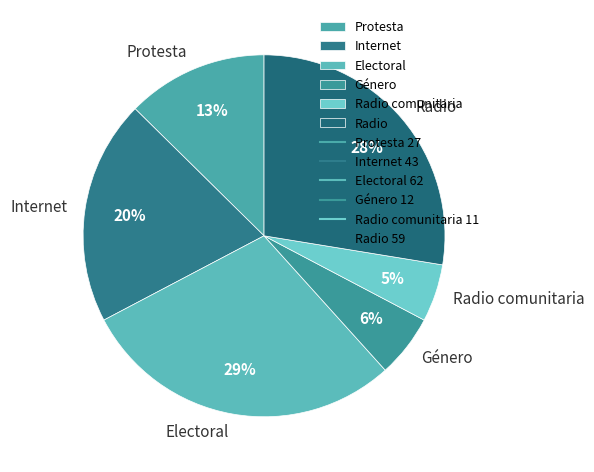

To the nearest percent, what percentage of the pie is Radio?

28%